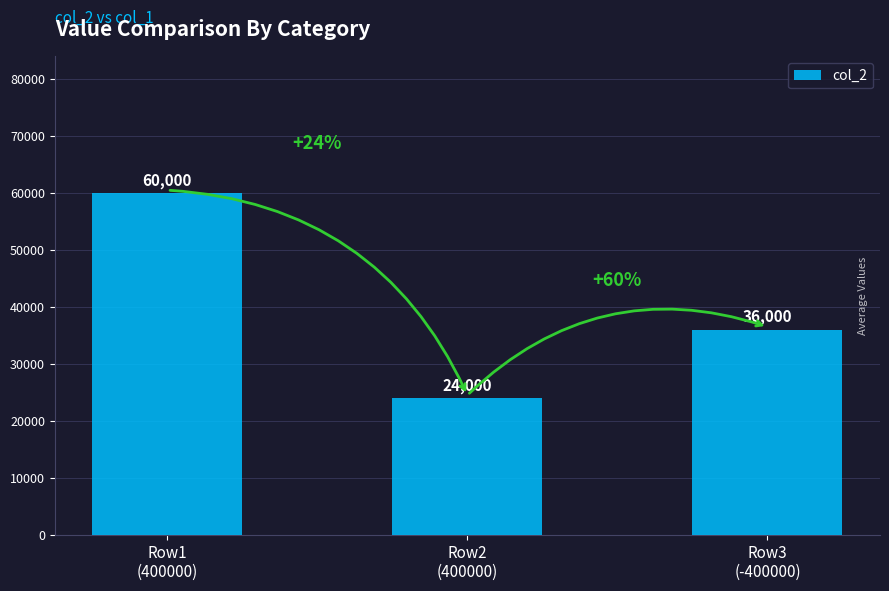

What is the ratio of the value at Row3
(-400000) to the value at Row1
(400000)?

0.6